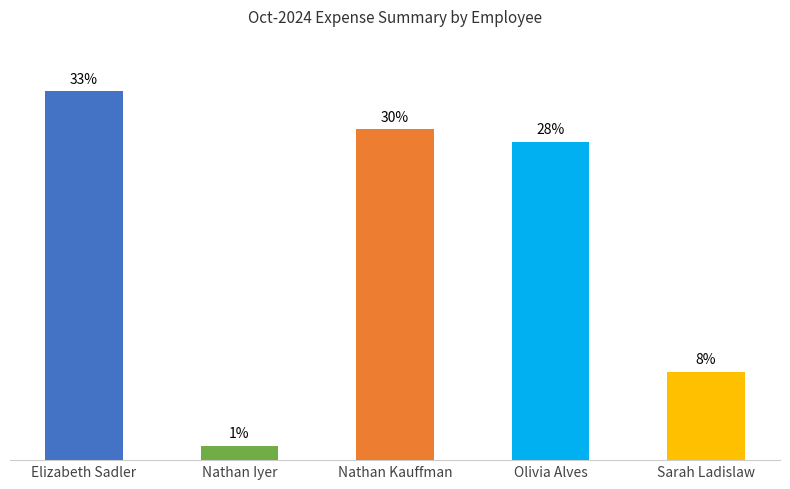

What is the label of the 4th bar from the left?

Olivia Alves